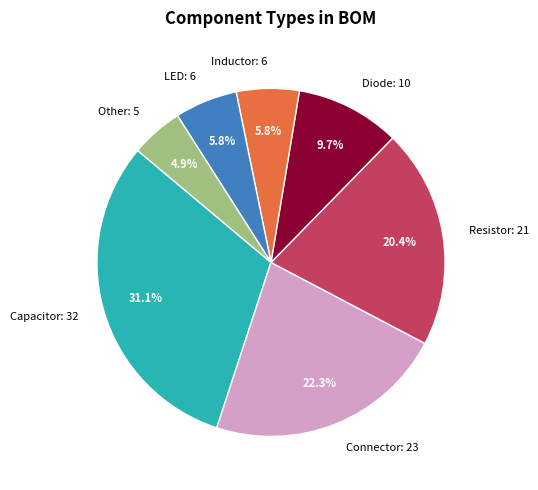

To the nearest percent, what is the difference between the largest and smallest slice percentages?

26%